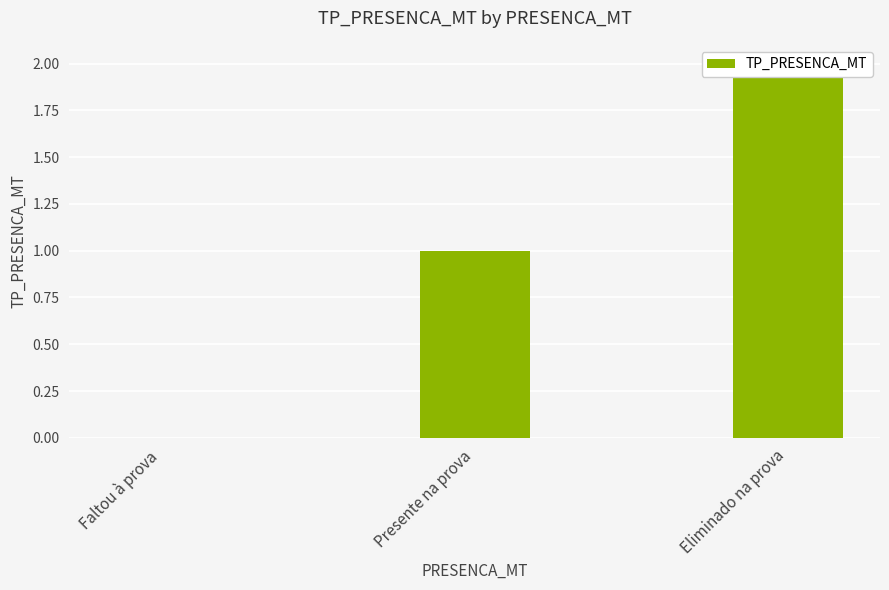

How many positive values are there?

2